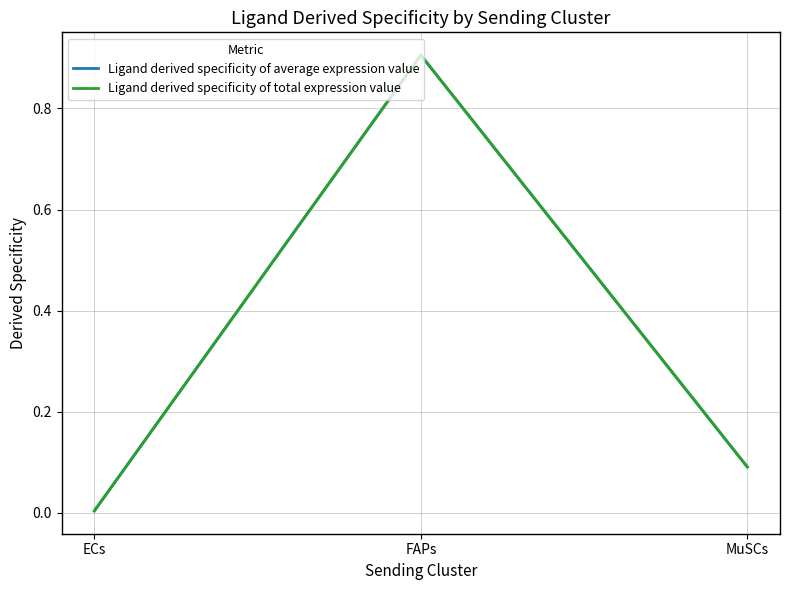

Reading left to right, list all the values displayed in this chart.

Ligand derived specificity of average expression value: 0.0	0.9	0.1
Ligand derived specificity of total expression value: 0.0	0.9	0.1